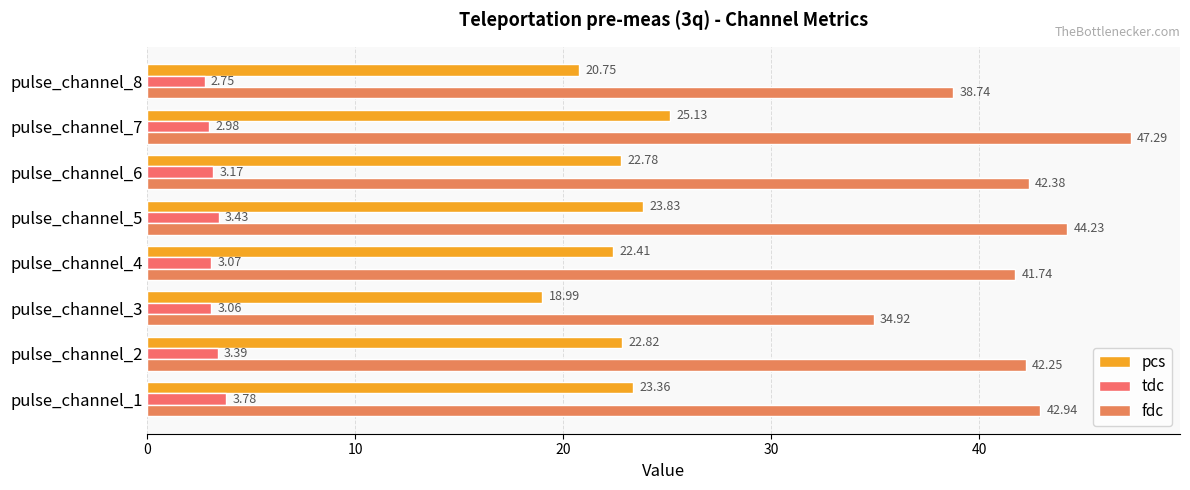

Which label corresponds to the smallest value in the chart?

pulse_channel_8